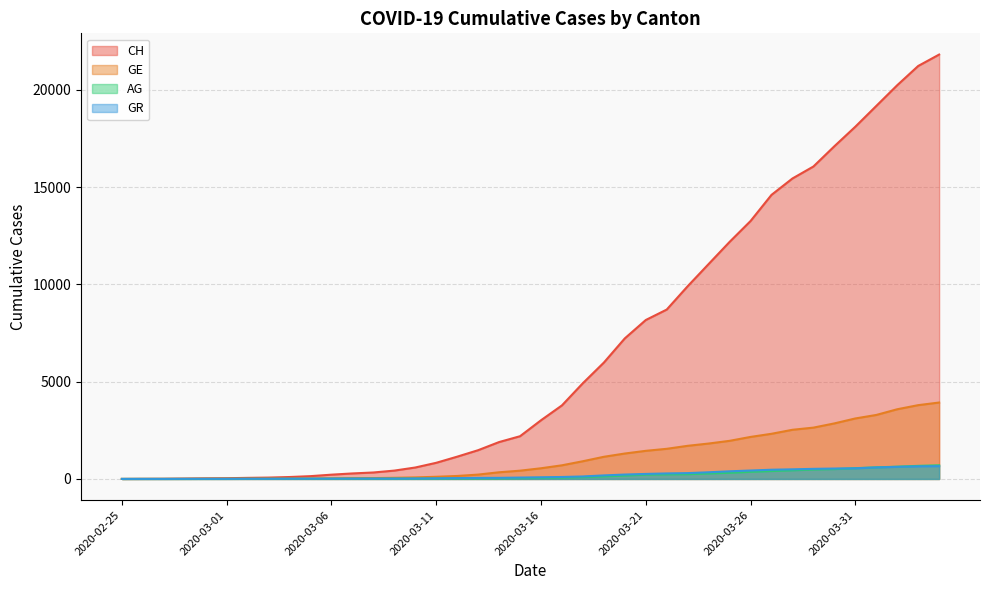

Between 2020-03-13 and 2020-03-25, which is larger?

2020-03-25